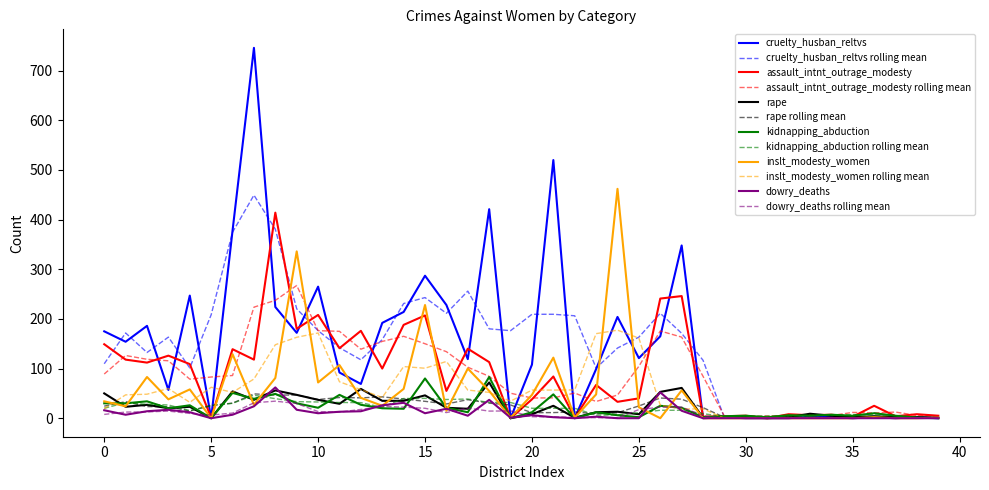

What is the maximum value shown in the chart?

746.0